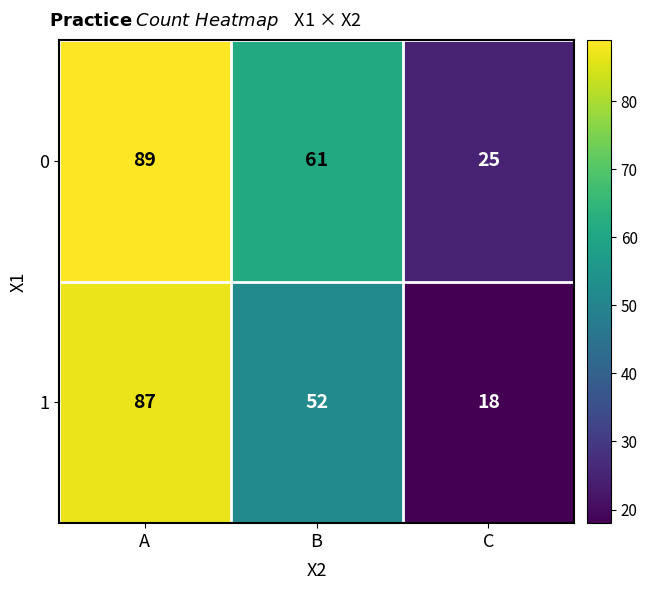

Which category has the lowest value in the 1 series?

C